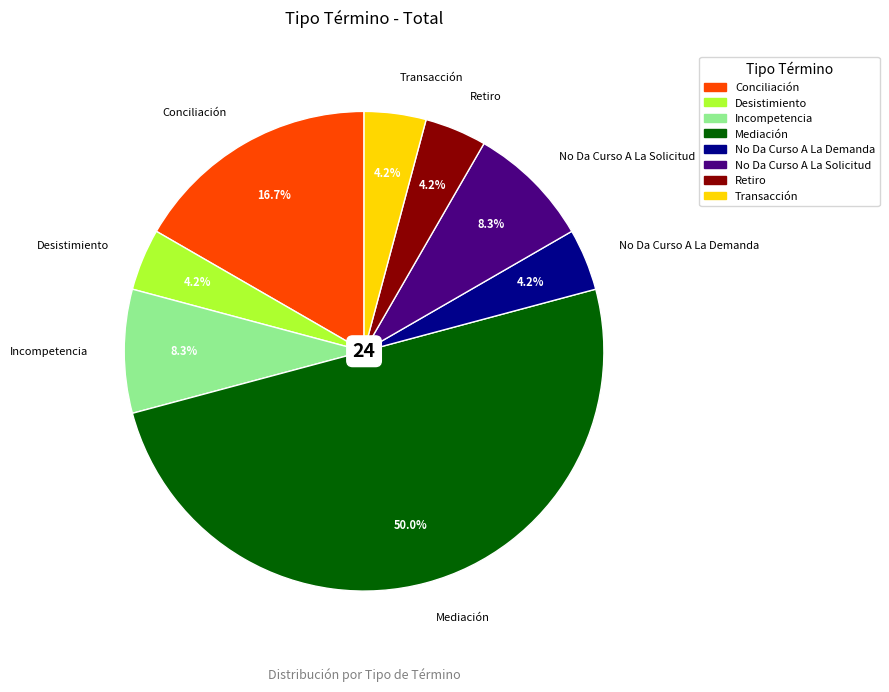

How much of the chart is everything except Mediación?

50.0%